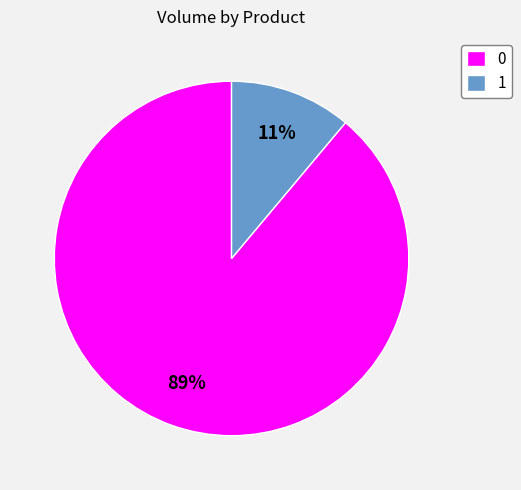

The 0 slice represents 89% of the pie. True or false?

True